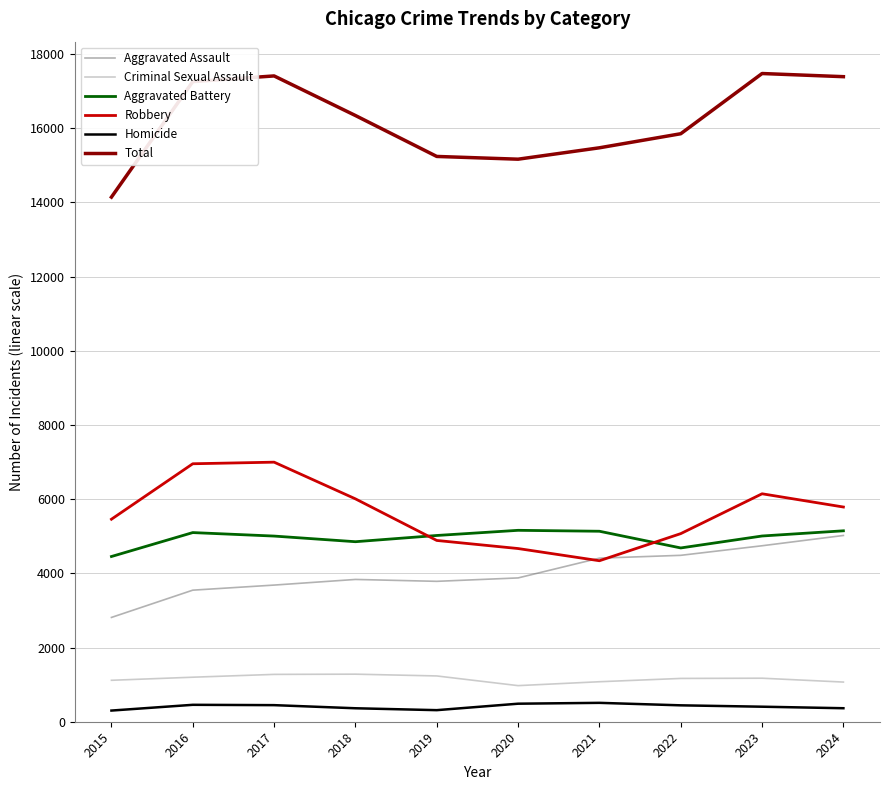

The value of Total at 2022 is 20757. True or false?

False